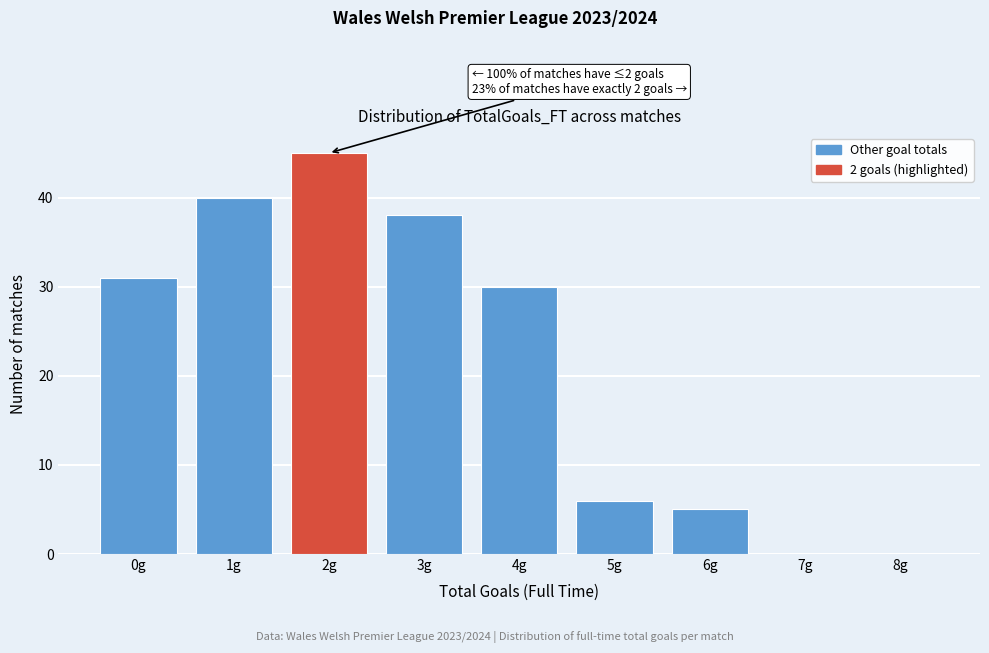

Reading left to right, extract all data points from this chart.

0g=31	1g=40	2g=45	3g=38	4g=30	5g=6	6g=5	7g=0	8g=0